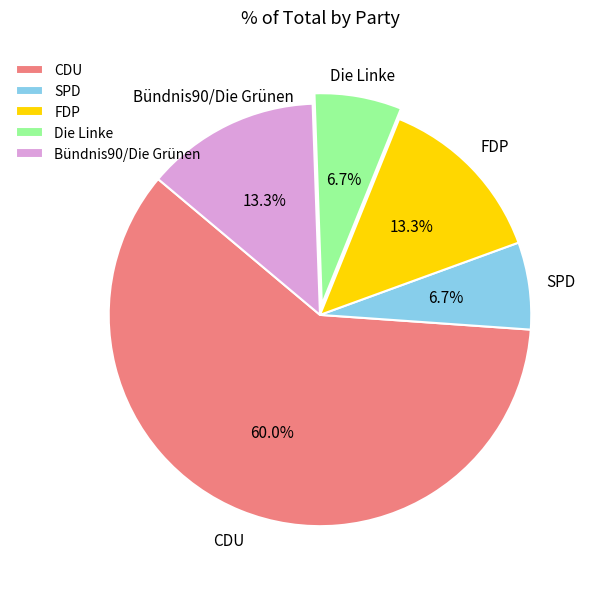

Which category accounts for the majority?

CDU